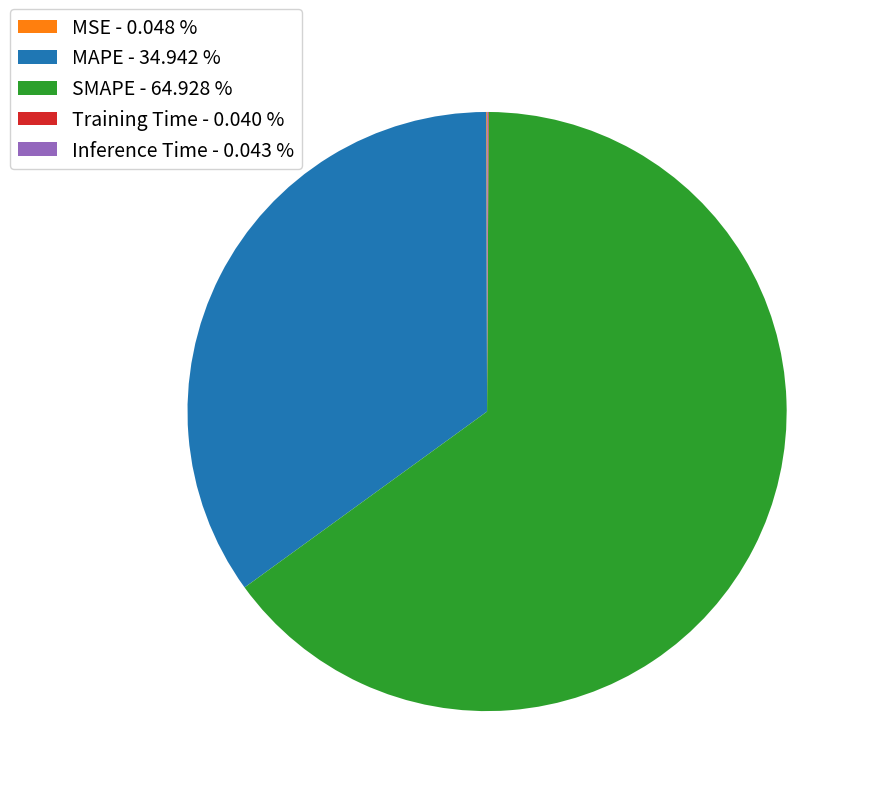

Does any single category account for the majority?

Yes